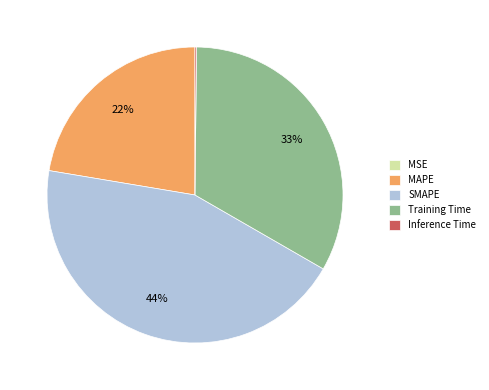

The Training Time slice represents 33% of the pie. True or false?

True